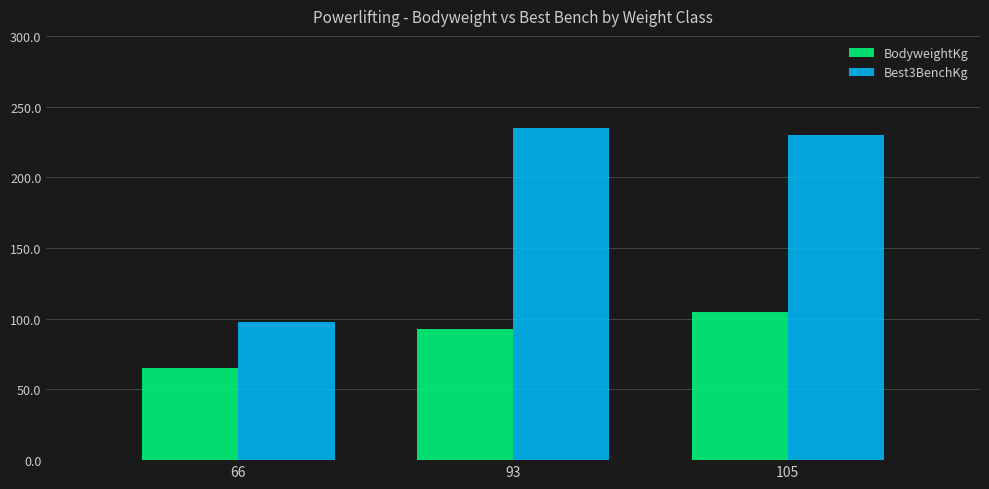

What is the difference between the maximum and second lowest values in the Best3BenchKg series?

5.0